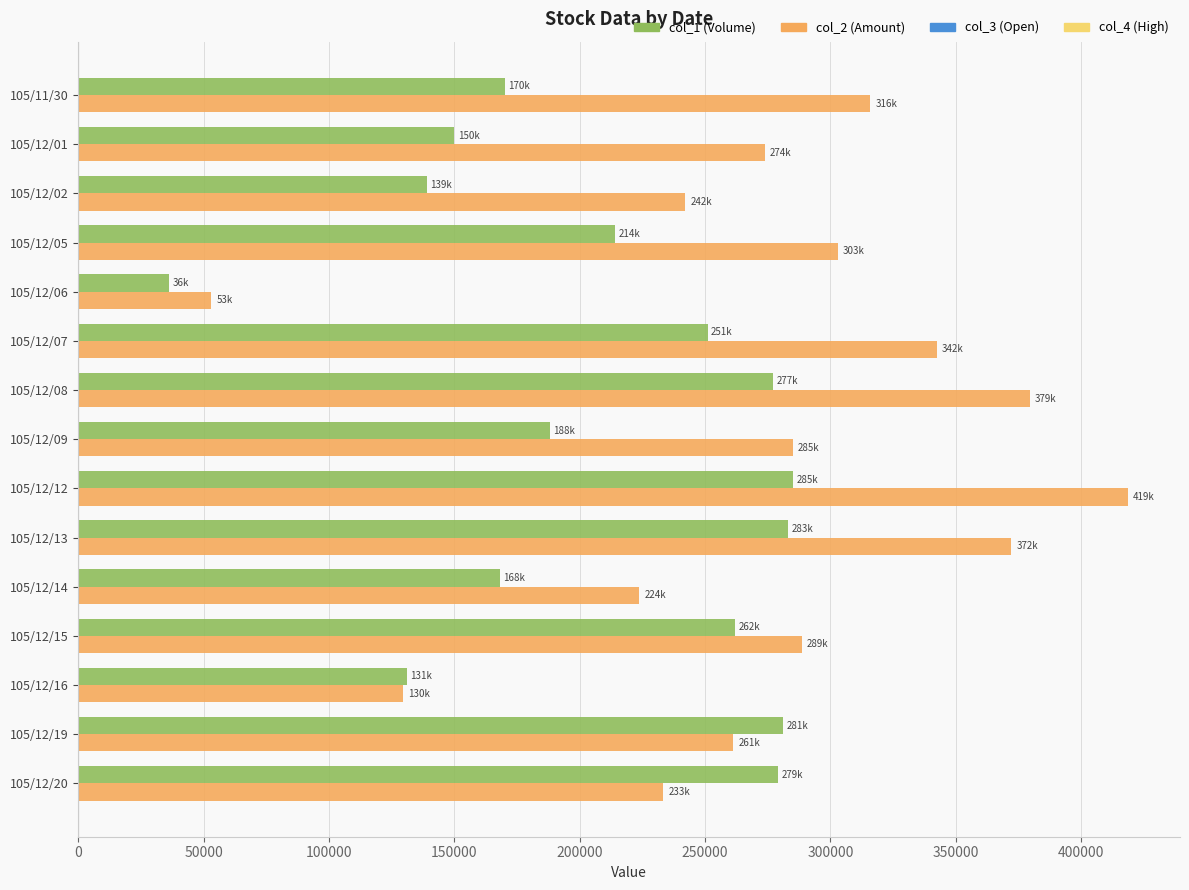

At 105/12/19, list the series in order from smallest to largest.

col_2 (Amount), col_1 (Volume)